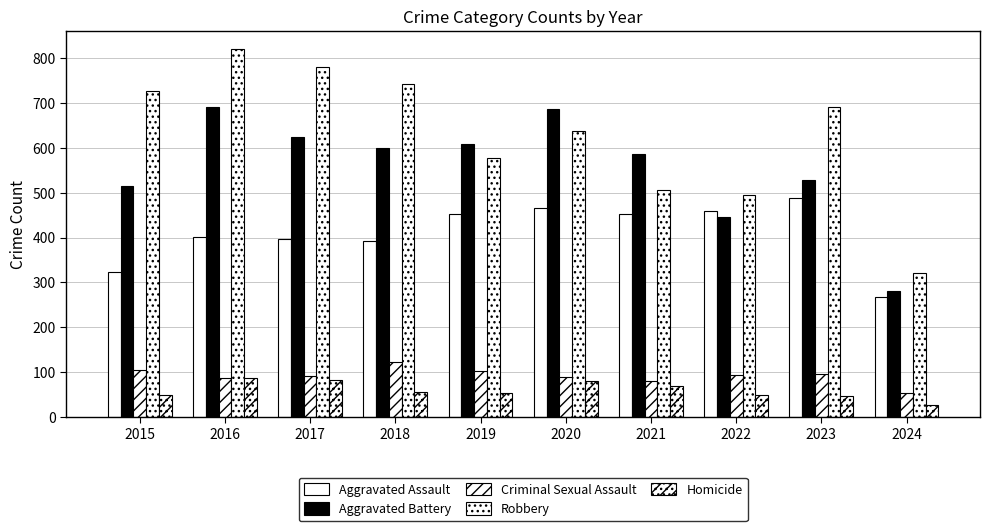

Count the number of categories in the chart.

10